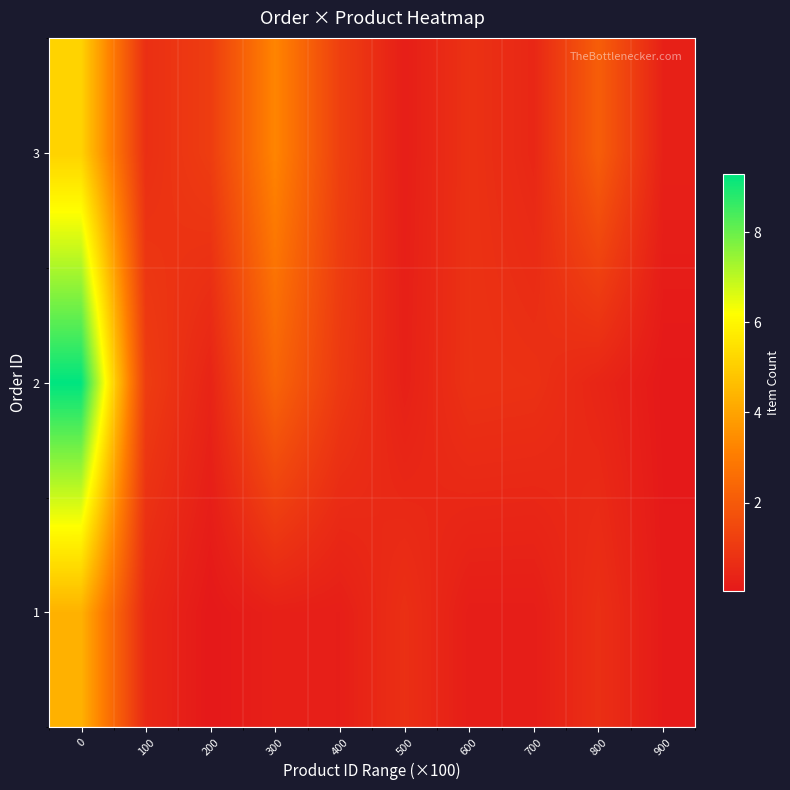

What is the total value across all series at 700?

1.4